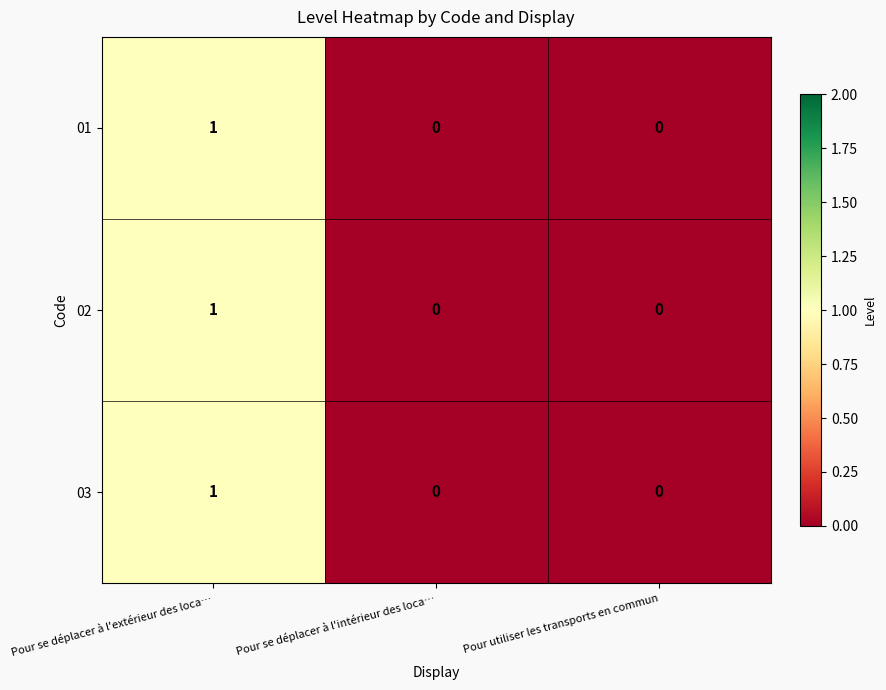

How many 01 values are between 0 and 1?

3